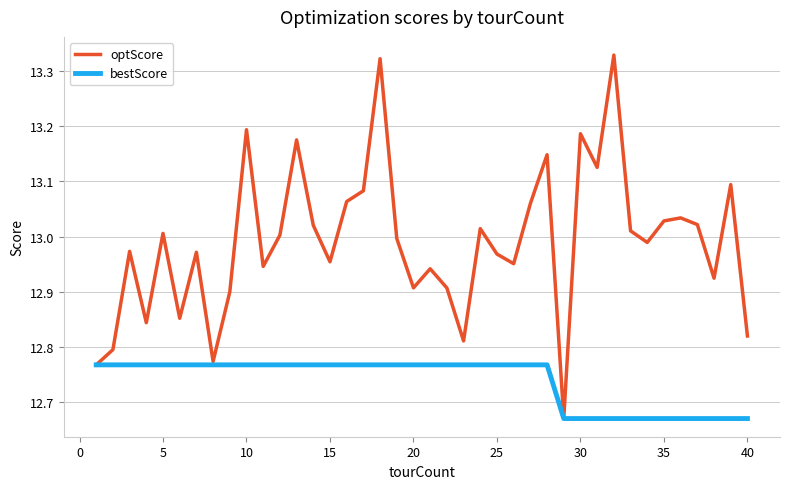

Rank the series by their average value, from highest to lowest.

optScore, bestScore